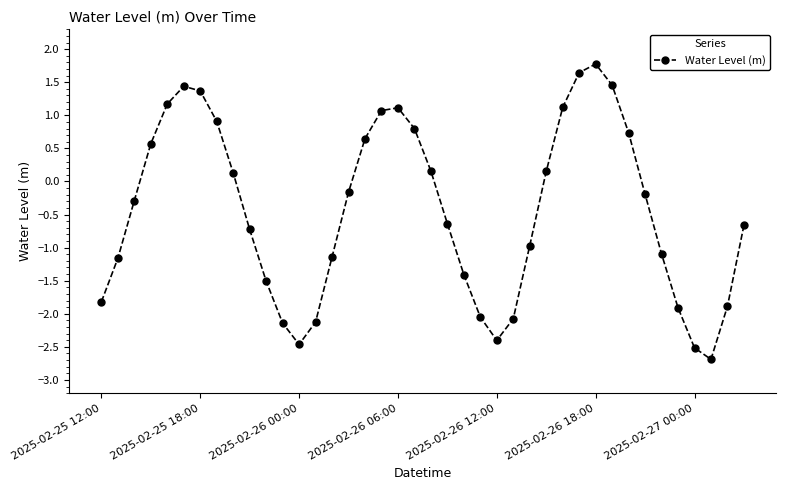

Does the chart have visible grid lines?

No